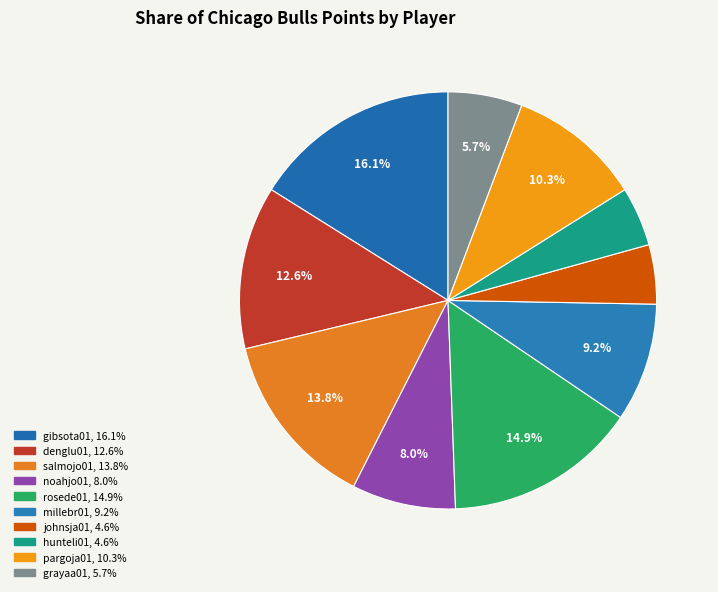

Do rosede01 and millebr01 together represent more than half of the pie?

No